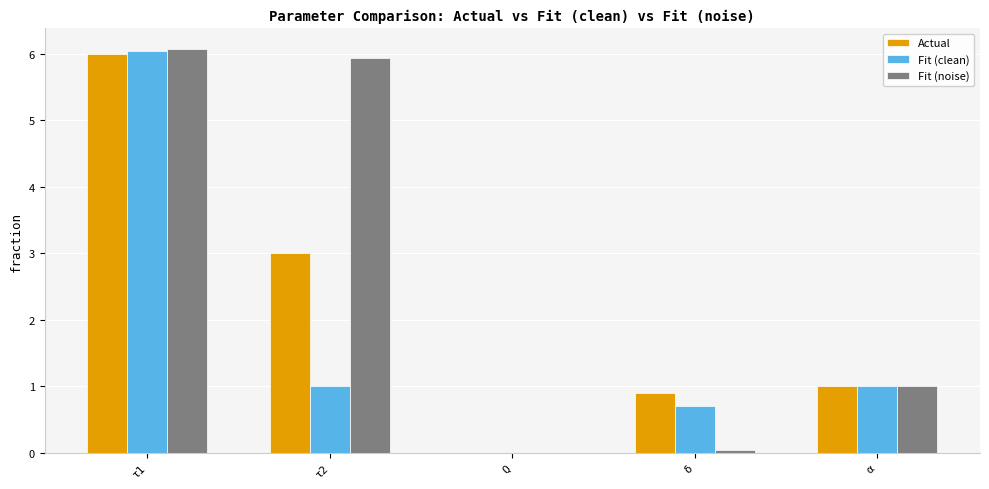

Which series has the largest total across all categories?

Fit (noise)